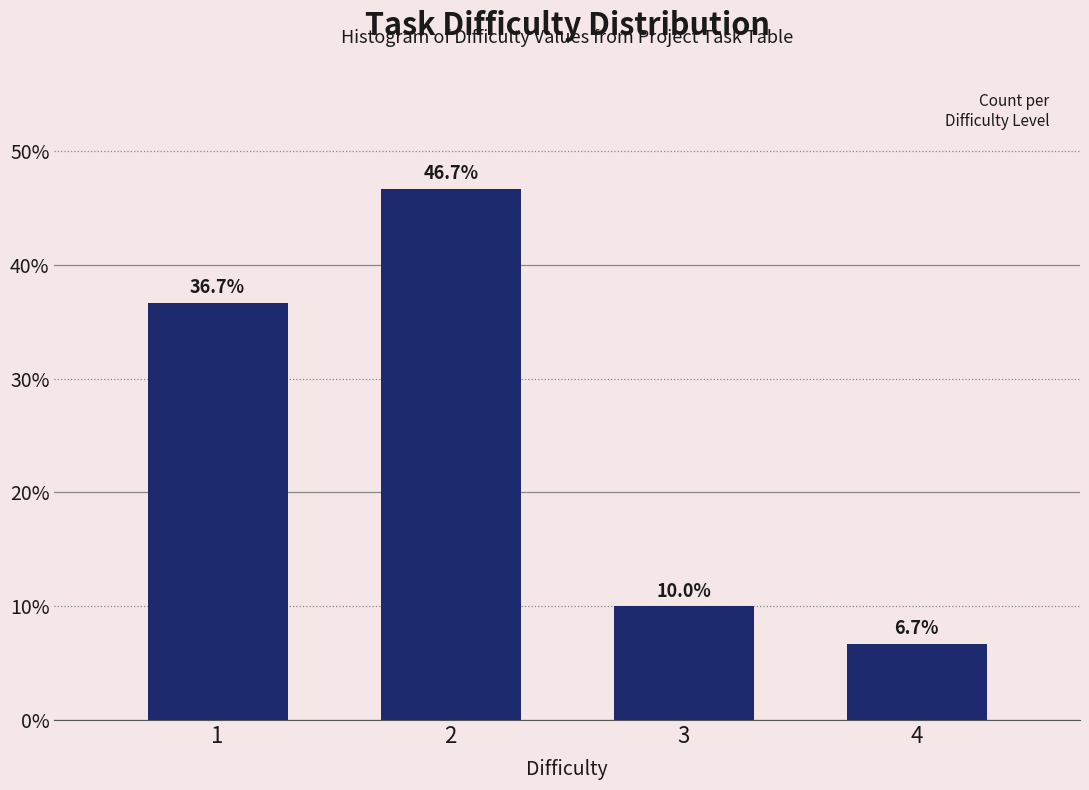

Reading left to right, transcribe all the data shown in this chart.

1=36.7	2=46.7	3=10.0	4=6.7